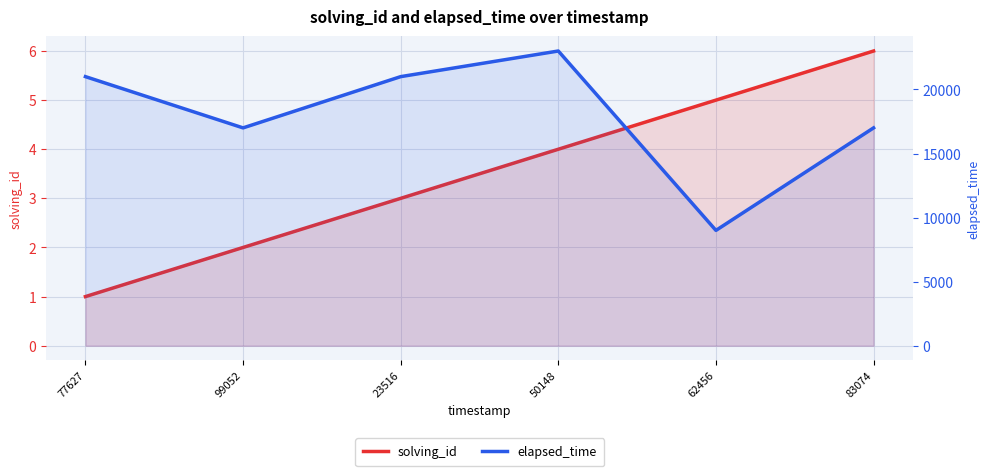

At which category is the sum across all series the highest?

50148